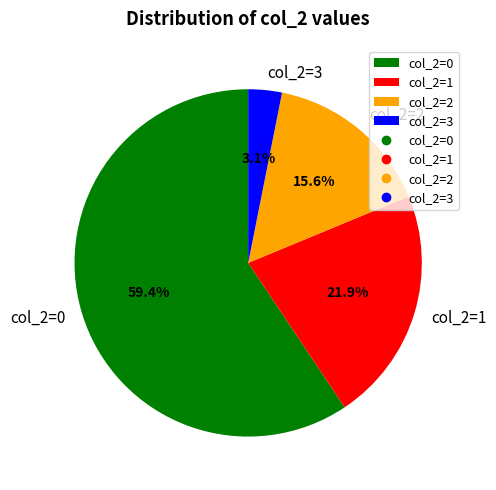

Which slice represents more than half of the pie?

col_2=0